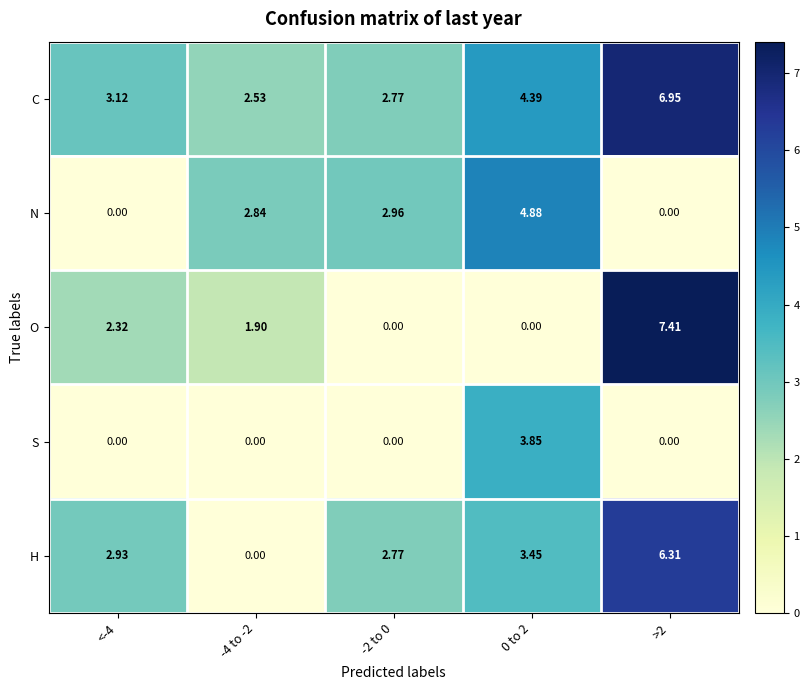

Rank the series by their maximum value, from highest to lowest.

O, C, H, N, S